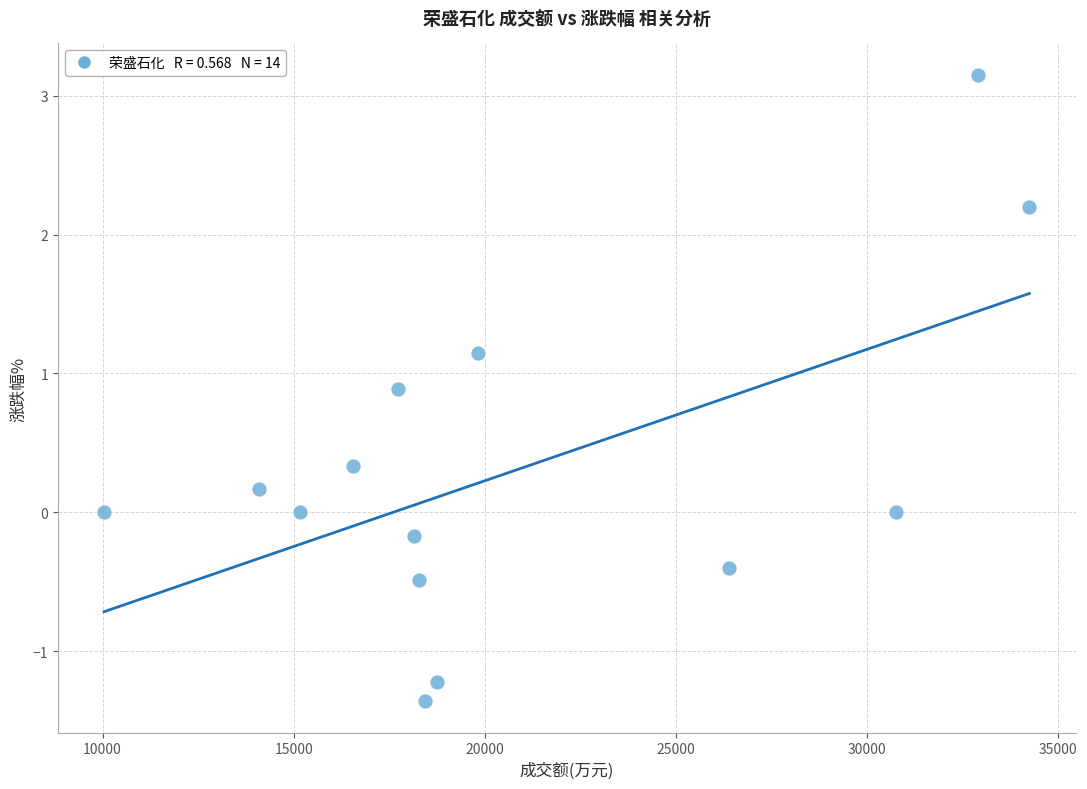

What is the range of X values (max minus min)?

24218.0